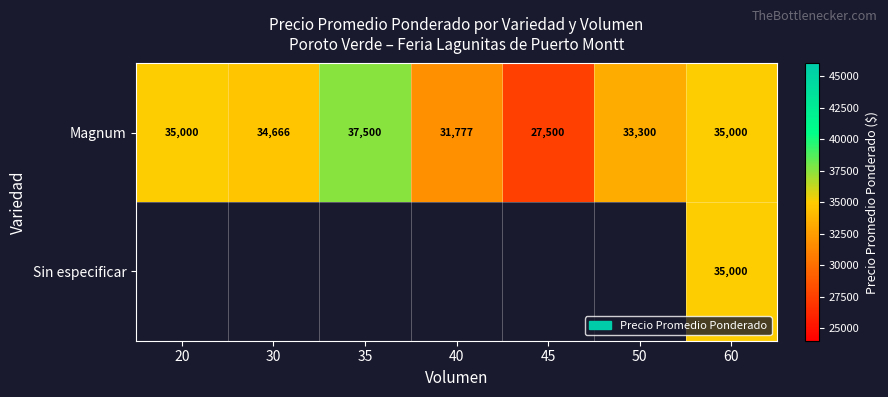

Which category has the highest value across all series?

35